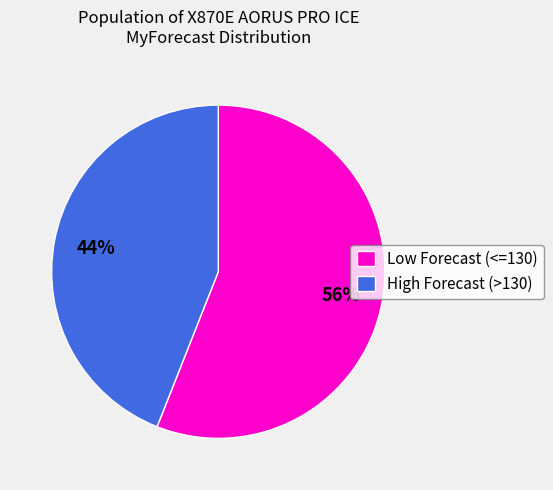

Rank the categories by value from lowest to highest.

High Forecast (>130), Low Forecast (<=130)